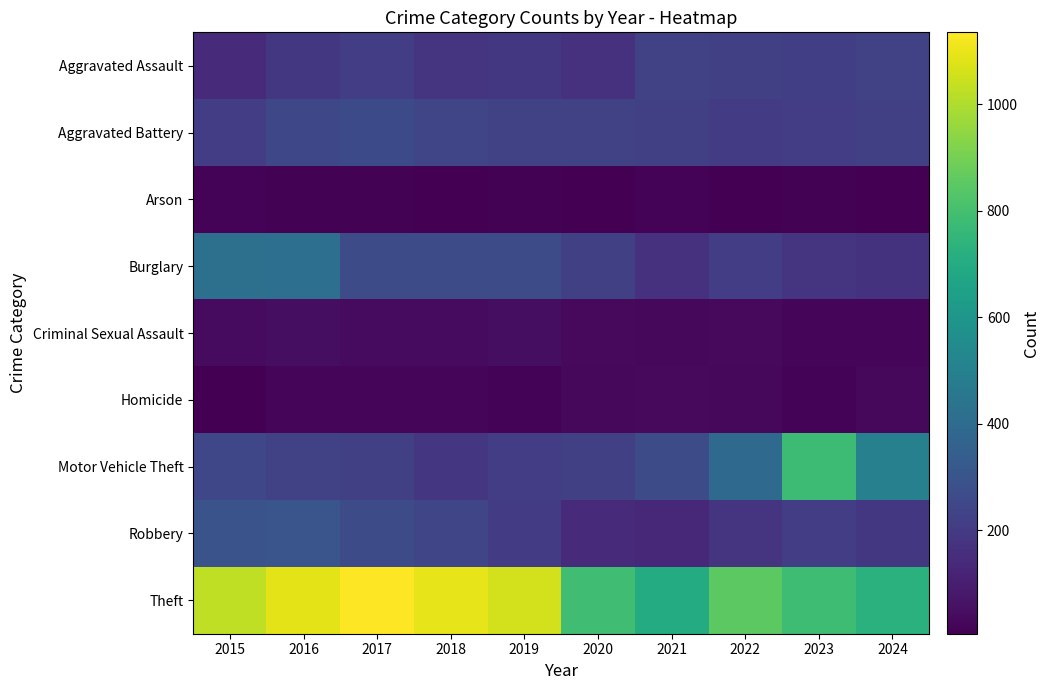

Reading left to right, what are all the values shown in this chart?

Aggravated Assault: 2015=142	2016=188	2017=209	2018=174	2019=187	2020=169	2021=229	2022=219	2023=214	2024=224
Aggravated Battery: 2015=212	2016=250	2017=258	2018=242	2019=230	2020=229	2021=221	2022=207	2023=209	2024=221
Arson: 2015=19	2016=11	2017=12	2018=6	2019=12	2020=9	2021=16	2022=9	2023=11	2024=10
Burglary: 2015=421	2016=417	2017=268	2018=269	2019=263	2020=219	2021=167	2022=212	2023=180	2024=173
Criminal Sexual Assault: 2015=38	2016=46	2017=38	2018=40	2019=48	2020=36	2021=30	2022=35	2023=27	2024=23
Homicide: 2015=10	2016=21	2017=27	2018=21	2019=18	2020=29	2021=34	2022=31	2023=19	2024=29
Motor Vehicle Theft: 2015=245	2016=224	2017=222	2018=186	2019=209	2020=221	2021=267	2022=394	2023=779	2024=498
Robbery: 2015=296	2016=302	2017=268	2018=244	2019=205	2020=139	2021=132	2022=174	2023=213	2024=187
Theft: 2015=1029	2016=1087	2017=1135	2018=1095	2019=1060	2020=788	2021=701	2022=851	2023=784	2024=729